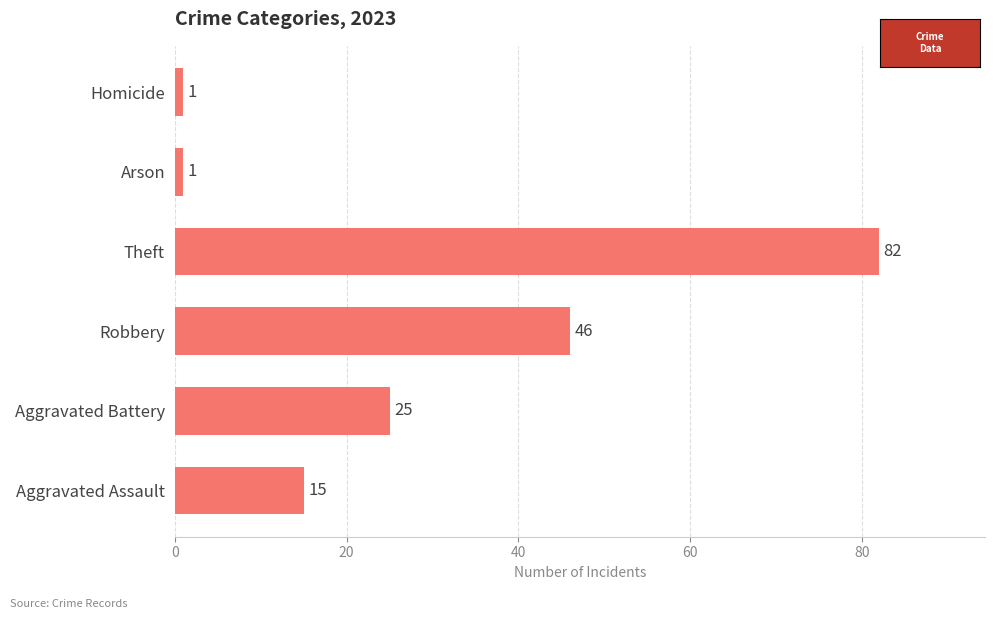

True or false: the data shows 1 at Homicide.

True